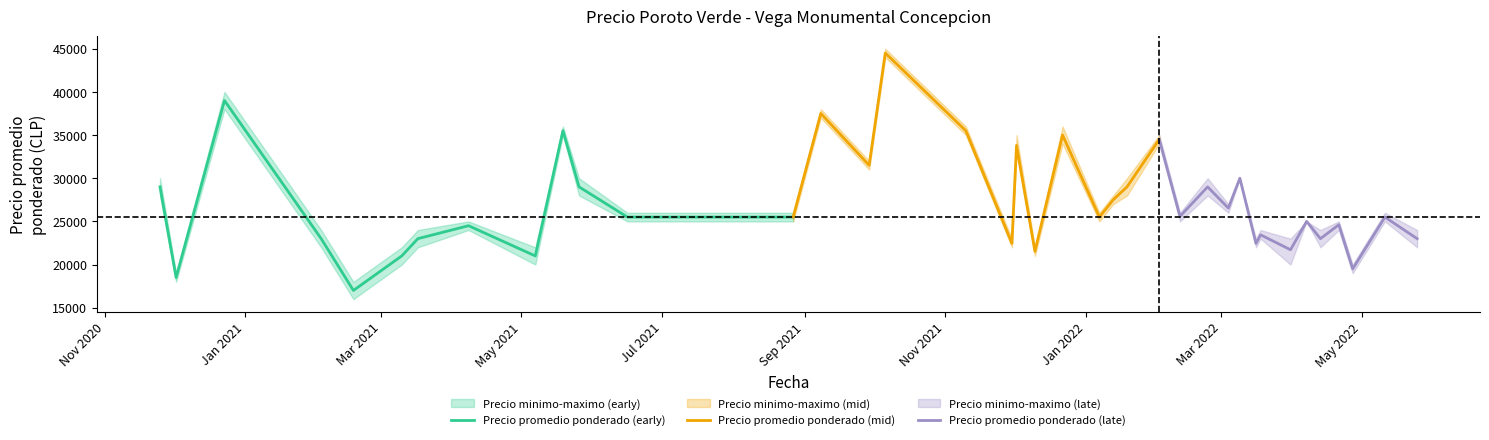

What is the average value of the Precio promedio ponderado (late) series?

25275